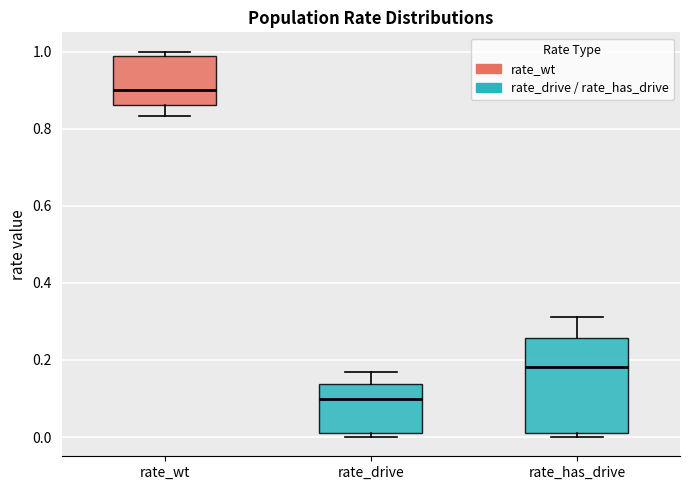

Where is the lower edge of the box for rate_drive on the y-axis? The values are not printed on the chart, so give them approximately, as read against the axis.

0.02